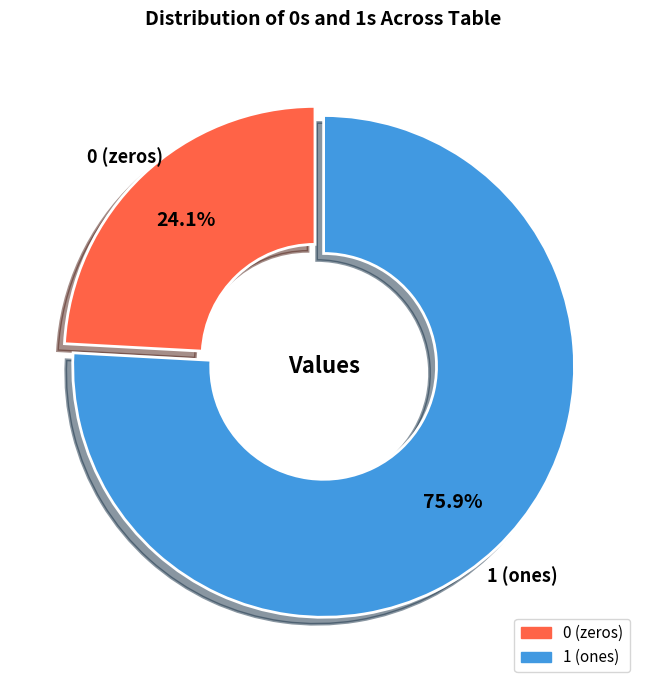

How much of the chart is everything except 1 (ones)?

24.1%